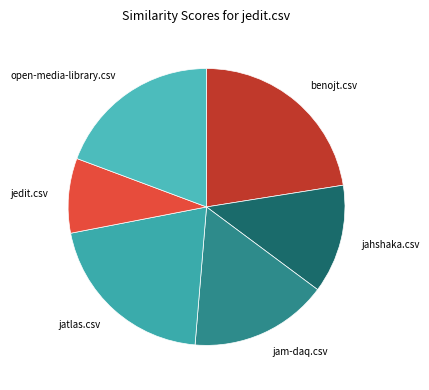

Which category has the smallest portion of the pie?

jedit.csv